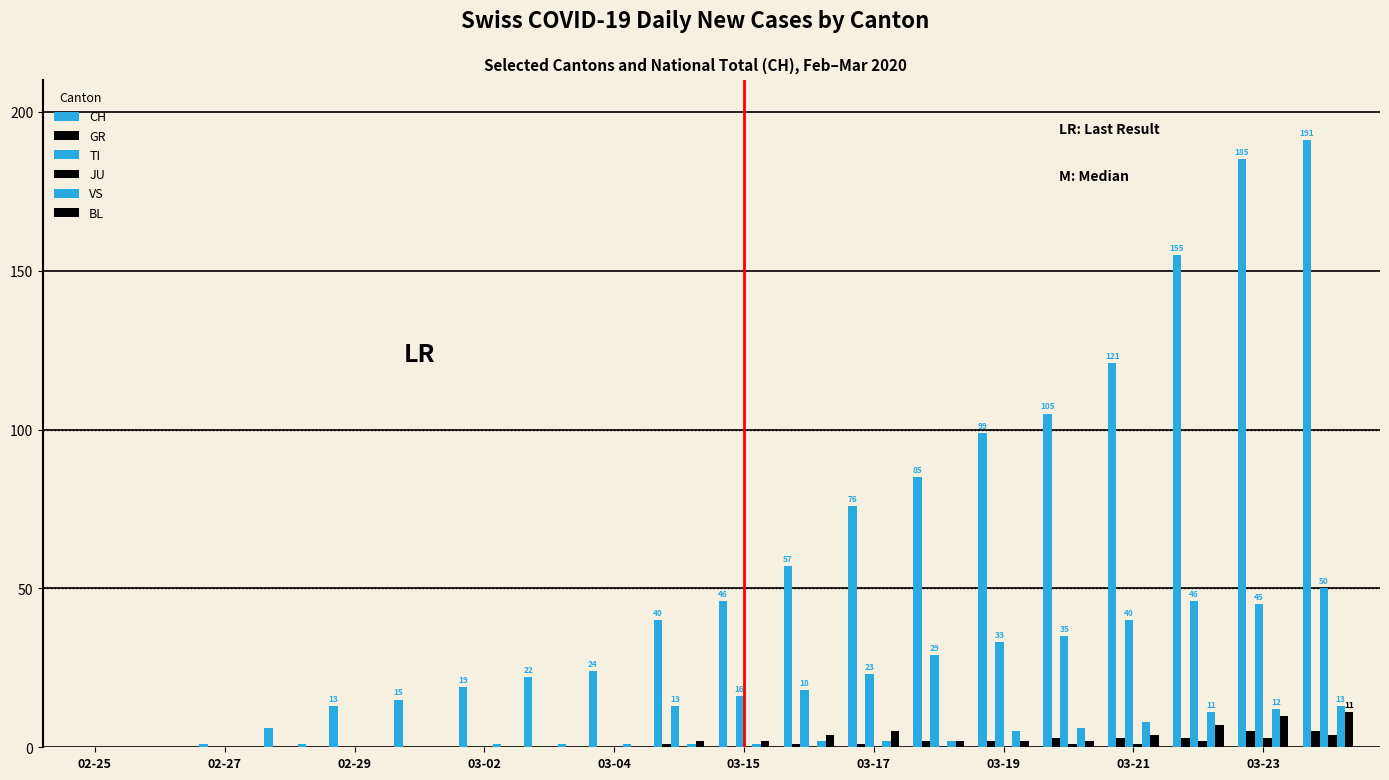

Count the number of data series in this chart.

6